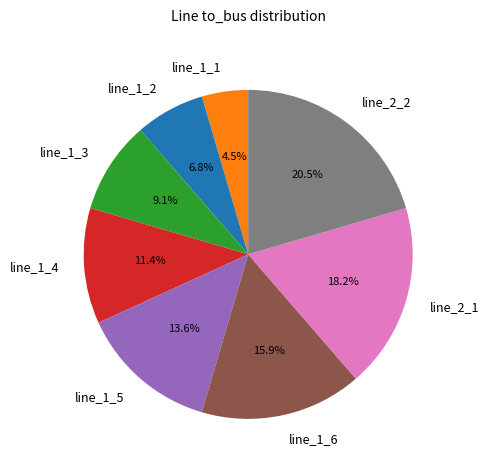

How much of the chart is everything except line_1_1?

95.5%